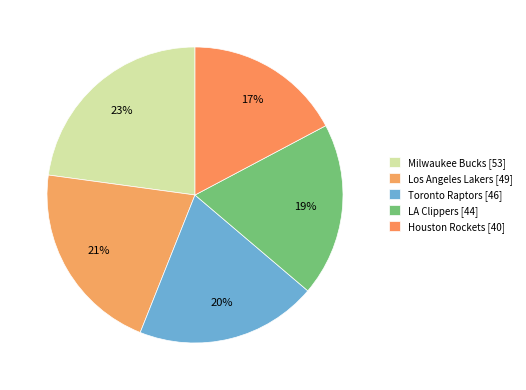

How many slices are in this pie chart?

5